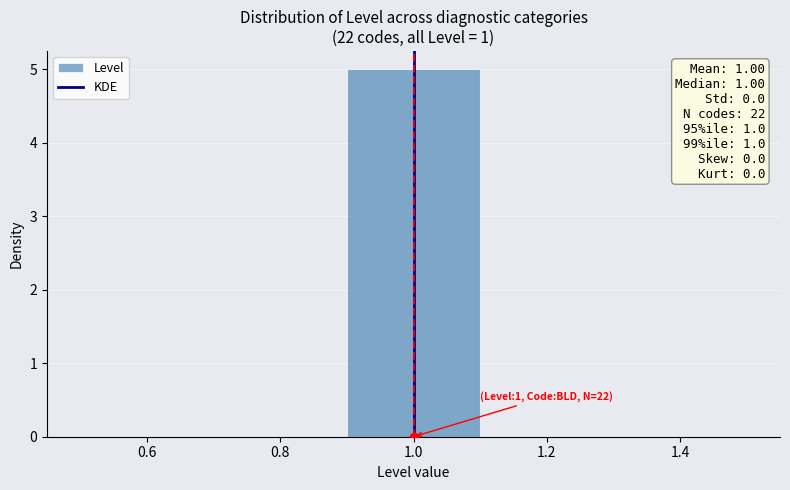

Which range on the x-axis has the tallest bar?

0.9 to 1.1